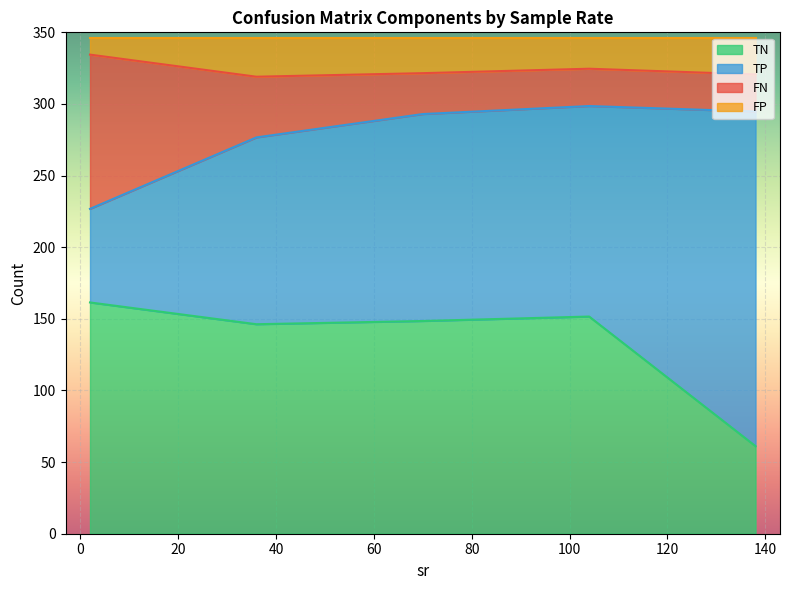

At which category is the sum across all series the highest?

2